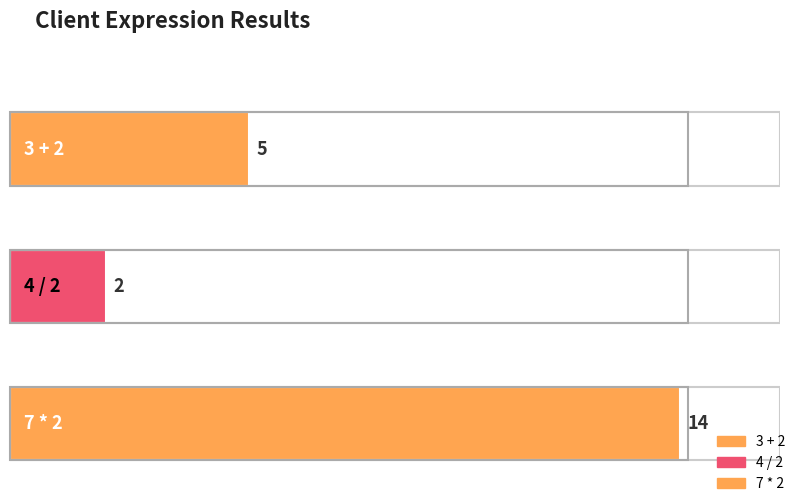

At which label does the data first exceed 5?

7 * 2